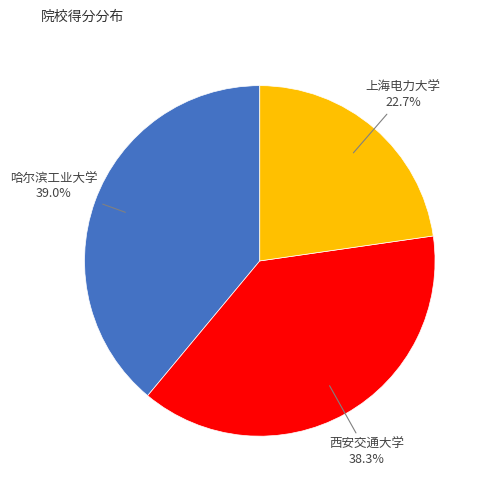

To the nearest percent, what is the average slice percentage?

33%